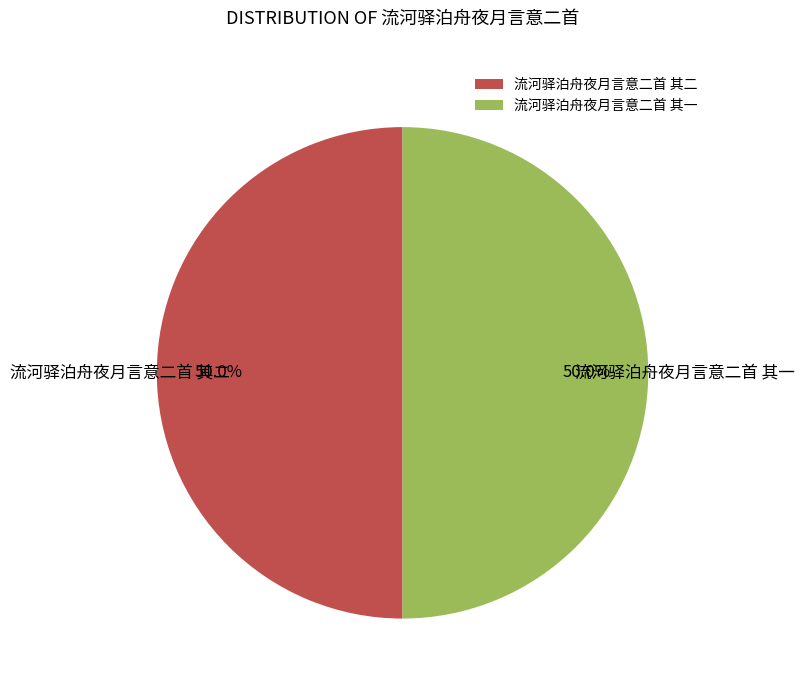

To the nearest percent, what is the average slice percentage?

50%